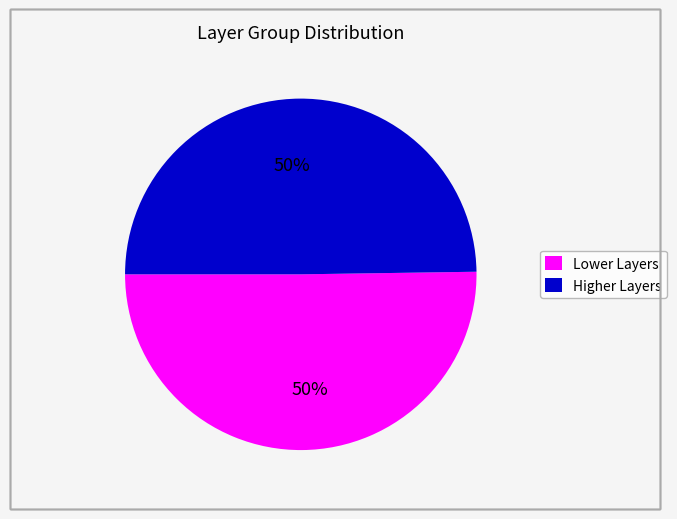

To the nearest percent, what is the average slice percentage?

50%